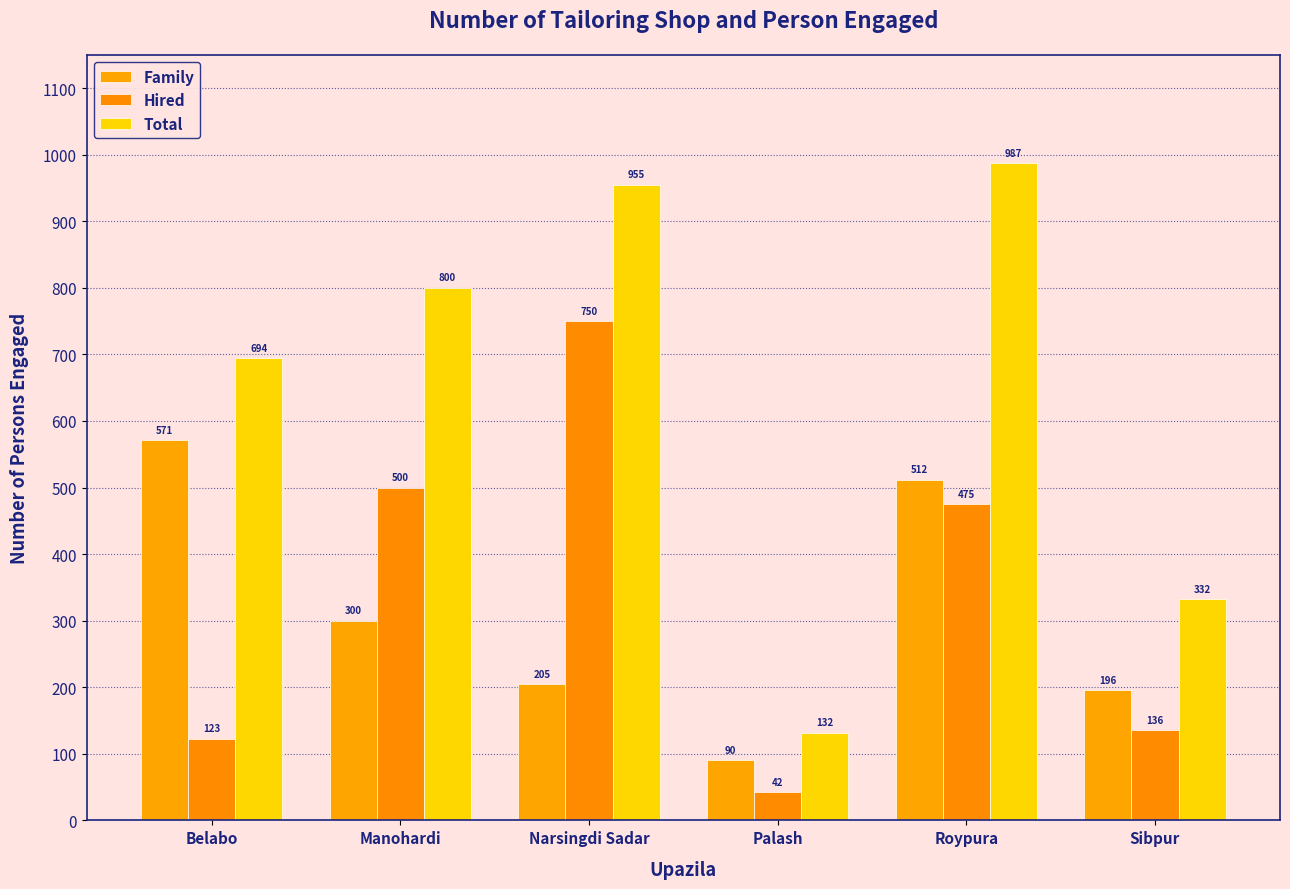

What is the minimum value for Family?

90